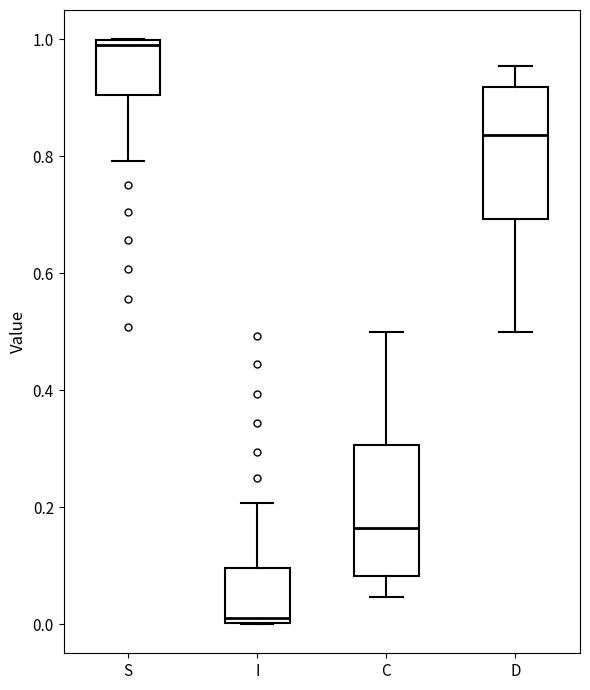

Reading left to right, read every box against the y-axis: the position of its median line, the range the box covers, and the ends of its whiskers. The values are not printed on the chart, so give them approximately, as read against the axis.

S: median 0.98, box 0.90 to 1.00, whiskers 0.80 to 1.00
I: median 0.02, box 0.00 to 0.10, whiskers 0.00 to 0.20
C: median 0.16, box 0.08 to 0.30, whiskers 0.04 to 0.50
D: median 0.84, box 0.70 to 0.92, whiskers 0.50 to 0.96